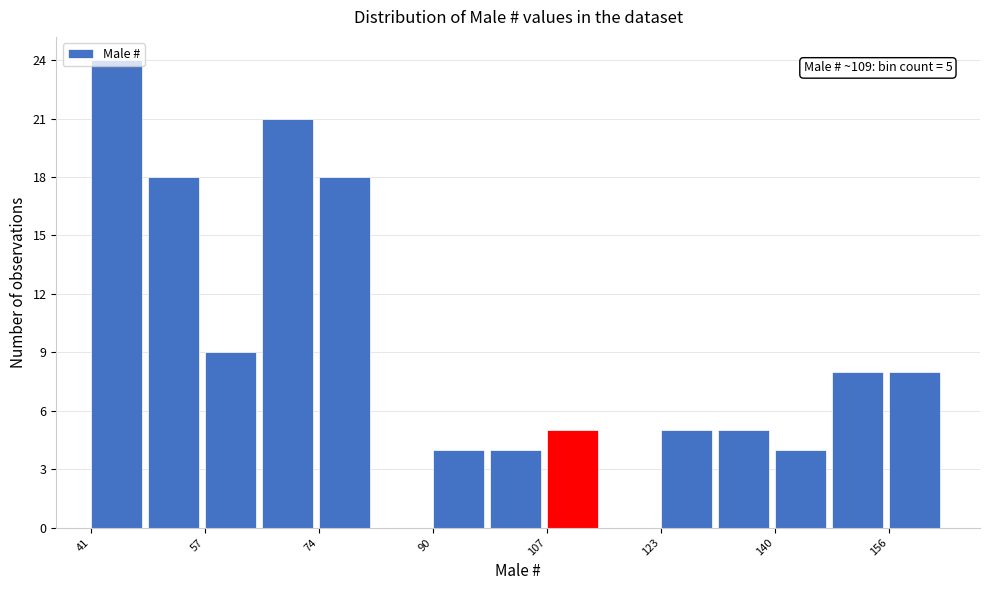

Over which range of the x-axis is the bar tallest?

42 to 50